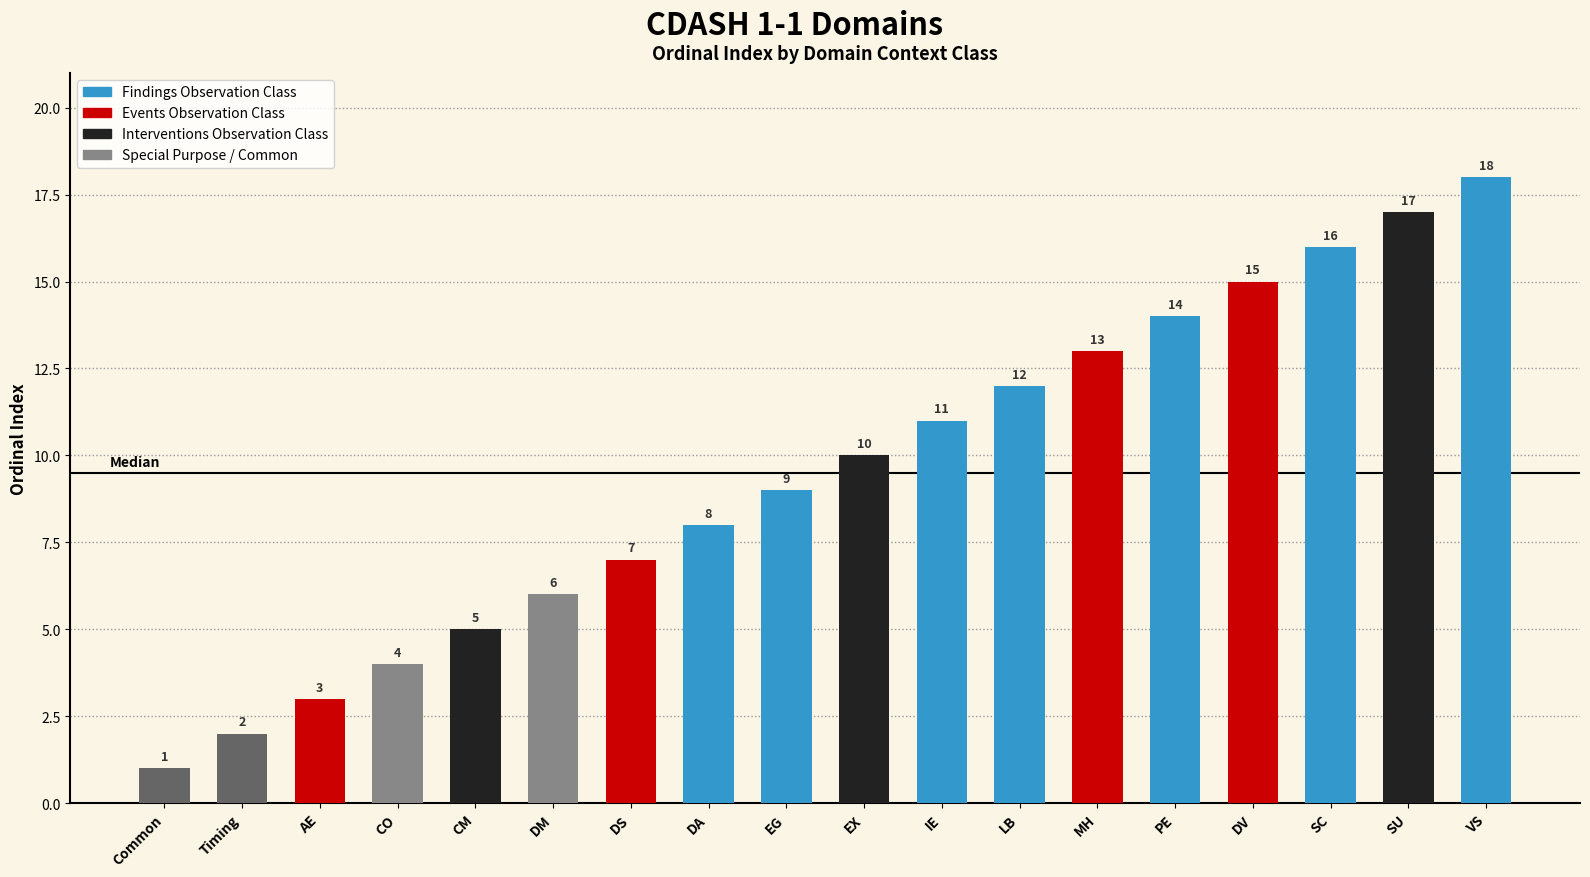

What is the label of the 5th bar from the left?

CM